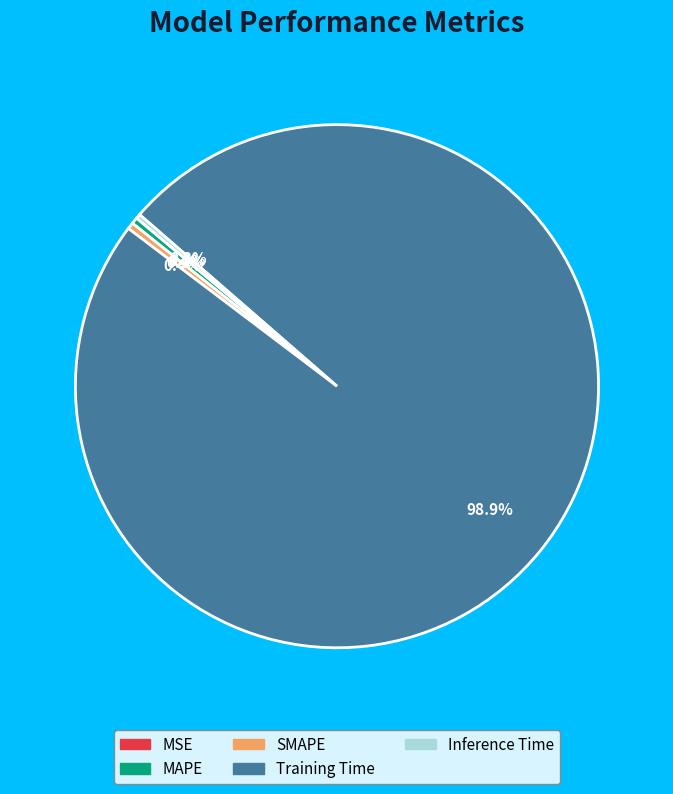

Which category has the biggest portion of the pie?

Training Time